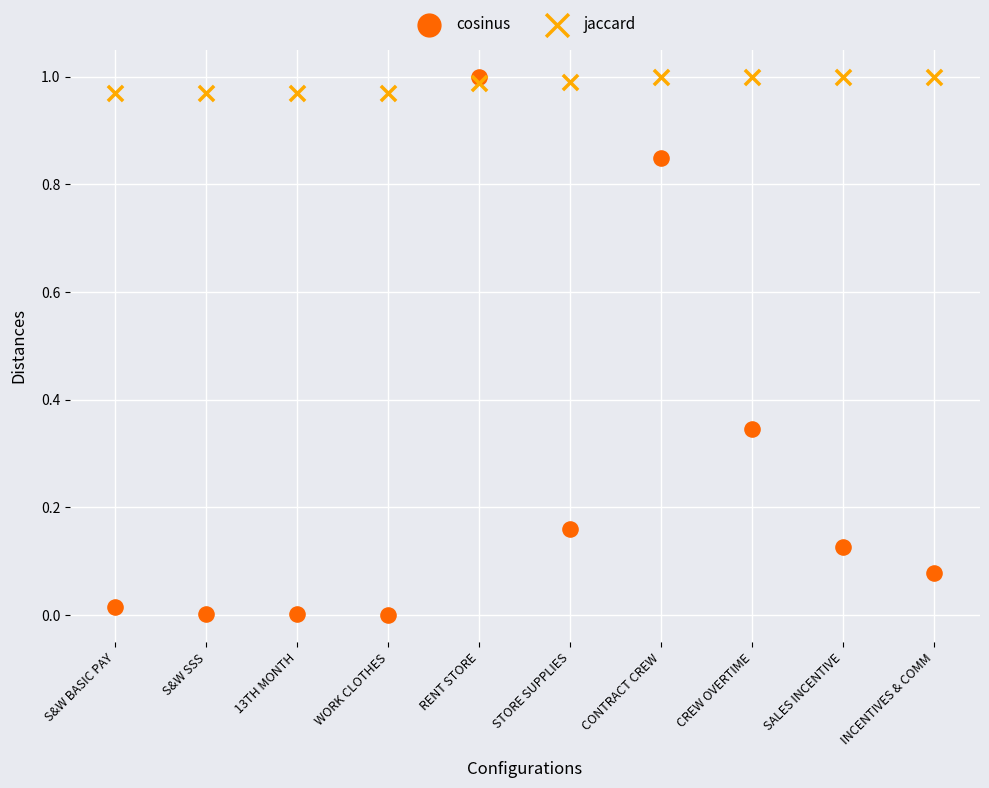

What are all the series names shown in the legend?

cosinus, jaccard